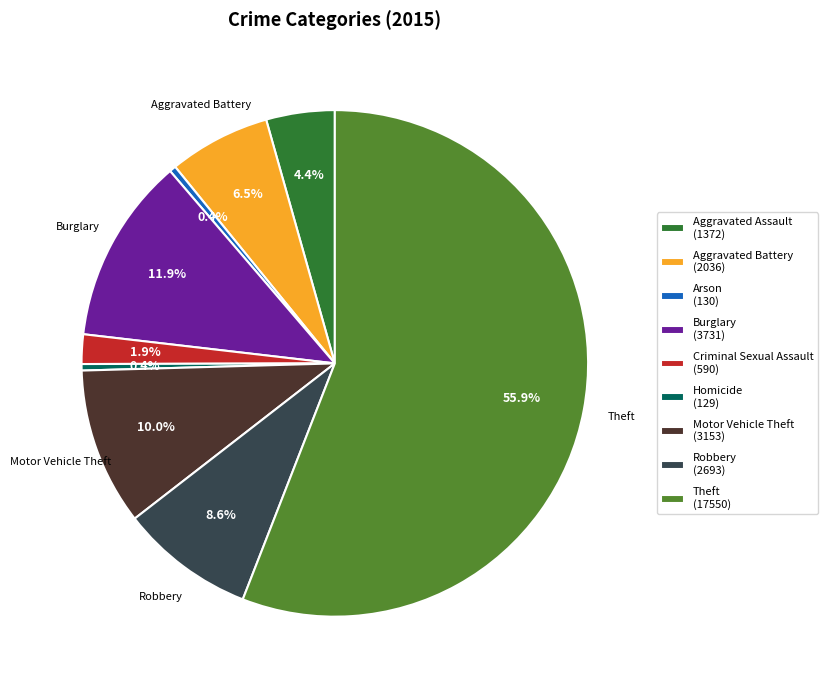

Which category accounts for the majority?

Theft